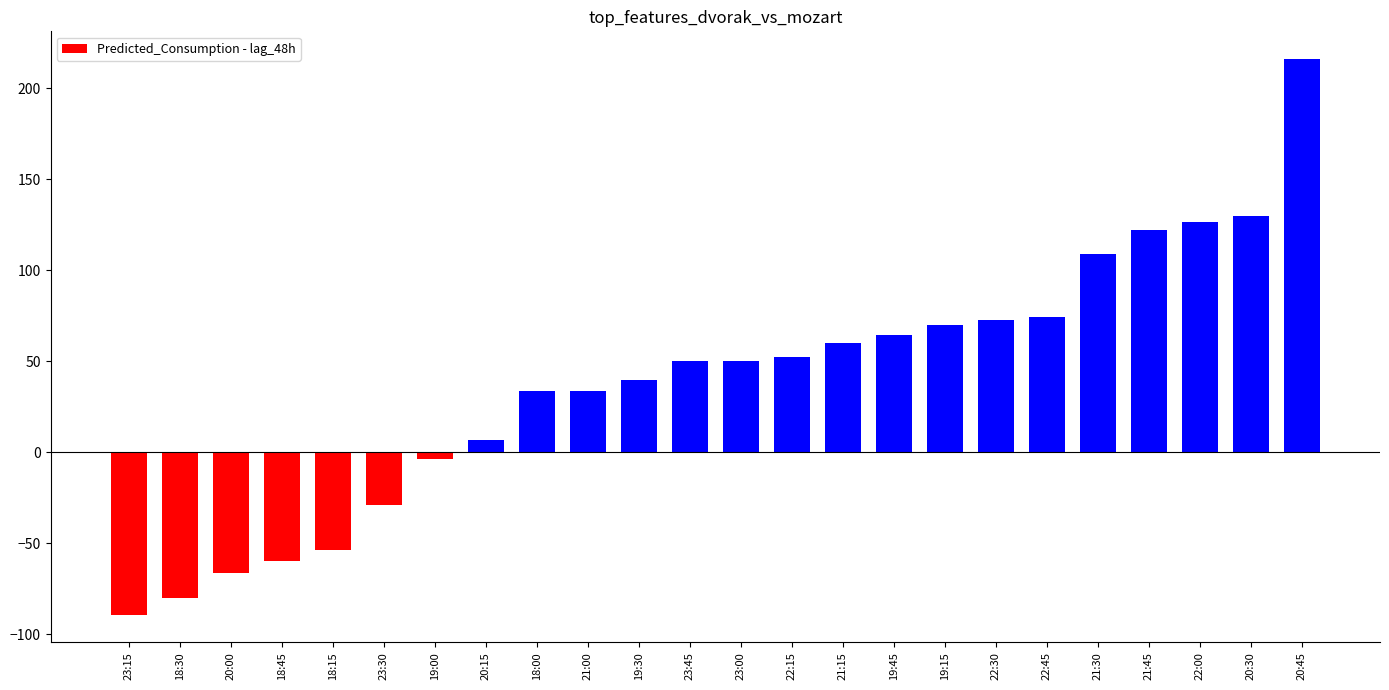

What is the label of the 2nd bar from the right?

20:30